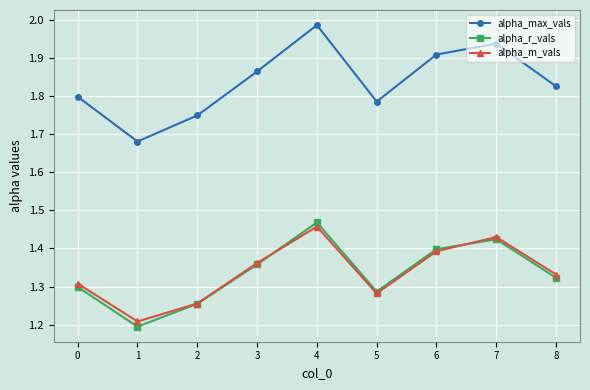

What is the sum of all alpha_m_vals values?

12.0